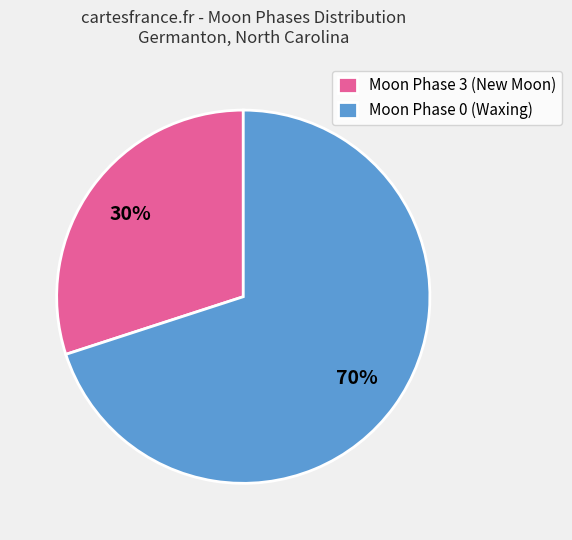

Is there any slice that represents more than half of the pie?

Yes